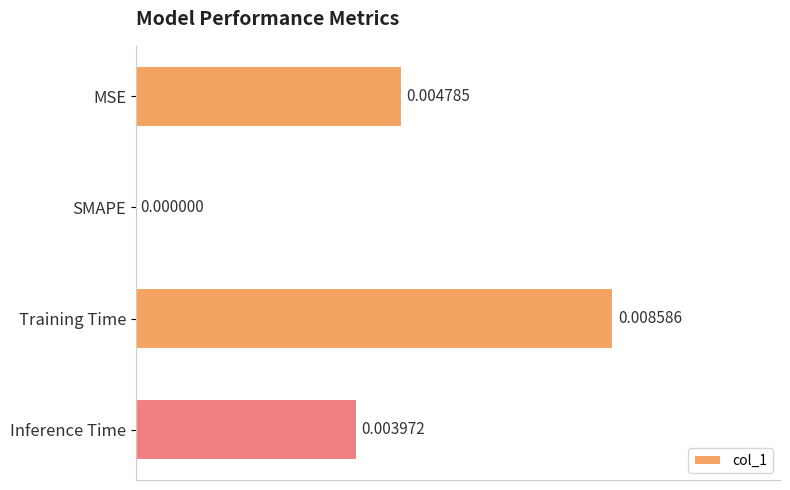

Between Training Time and Inference Time, which is larger?

Training Time